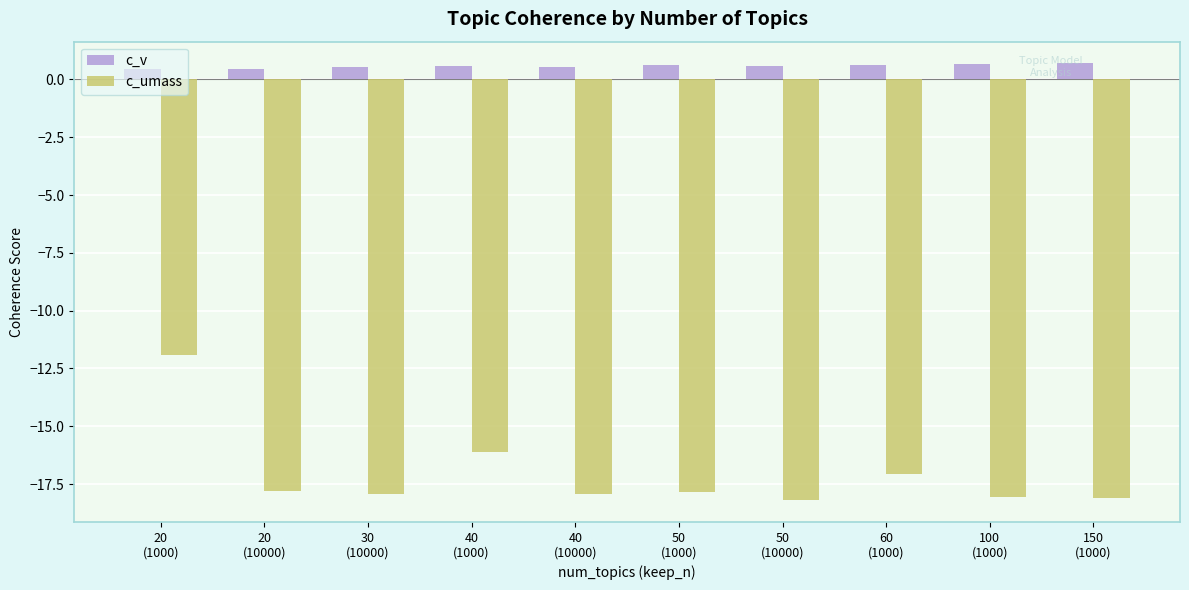

Which series has the widest spread of values?

c_umass